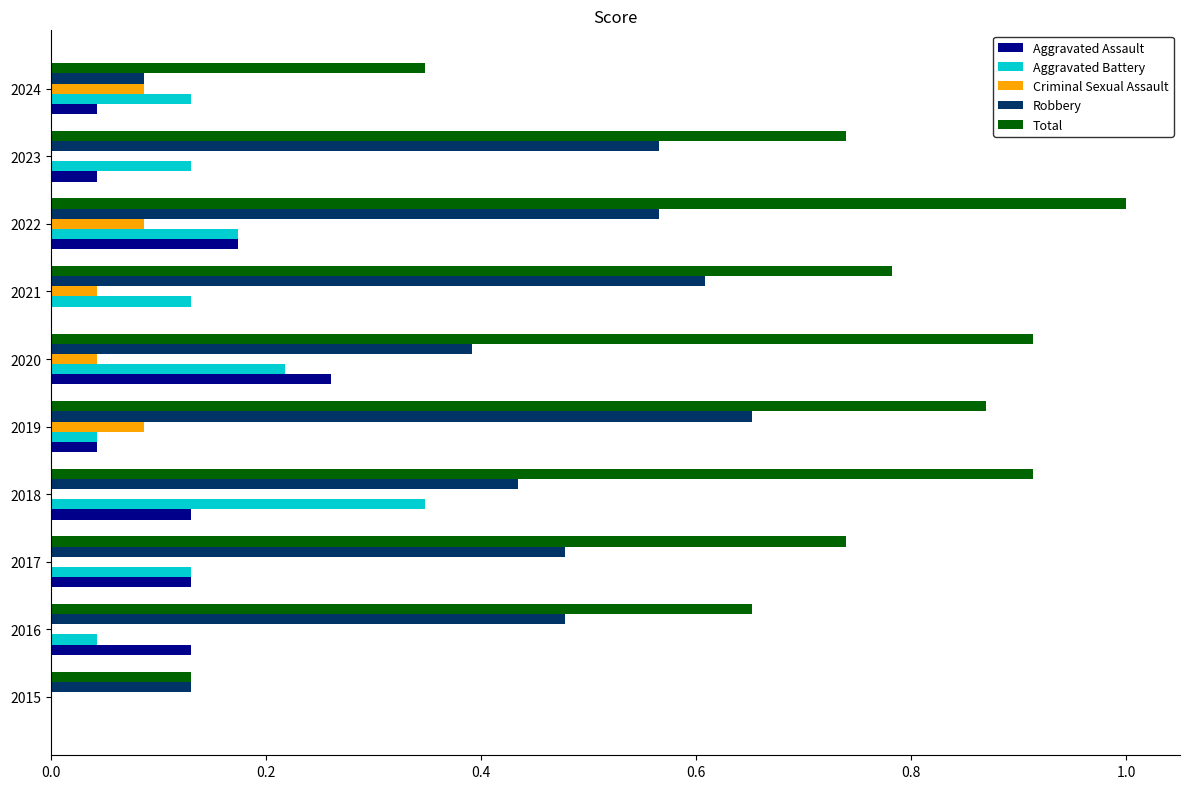

At which category is the sum across all series the highest?

2022